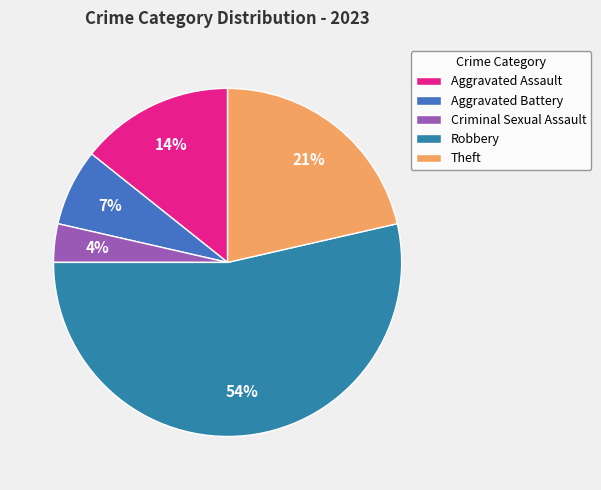

How many slices are in this pie chart?

5